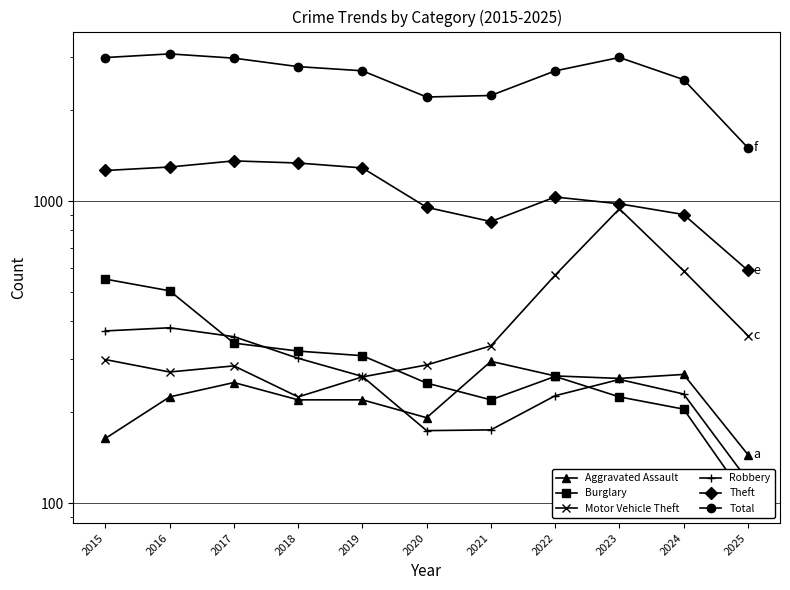

What is the difference between the second highest and second lowest values in the Burglary series?

300